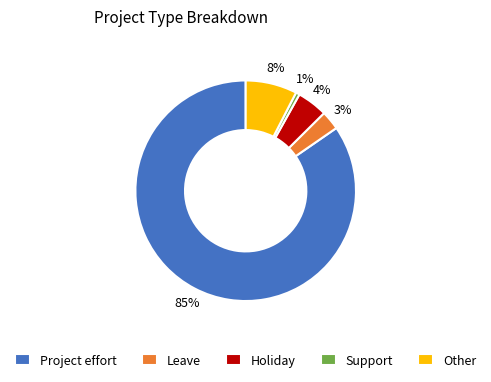

Count the number of slices in the pie.

5